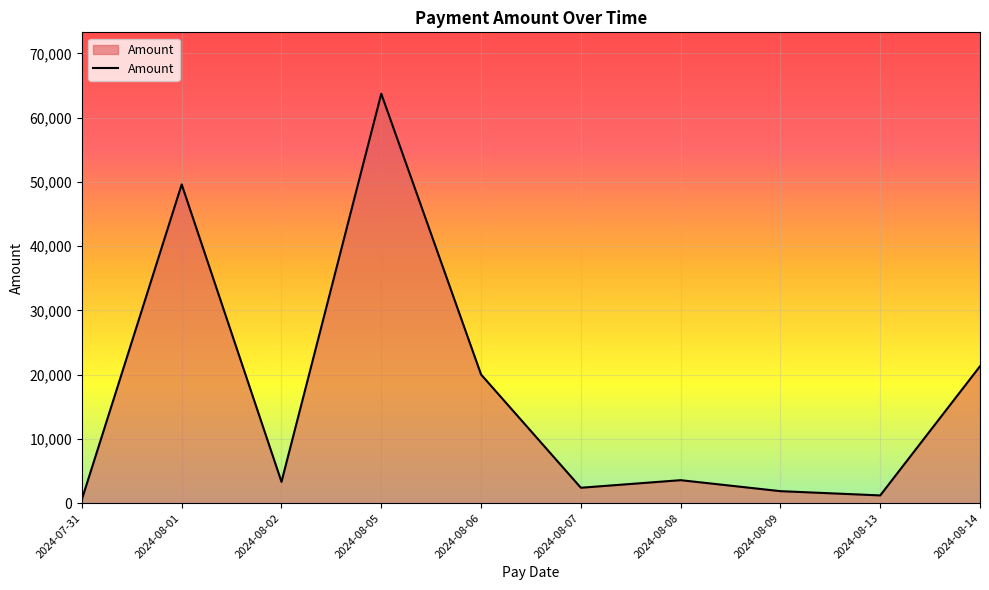

Is it true that the value at 2024-08-09 is 1868.3?

True